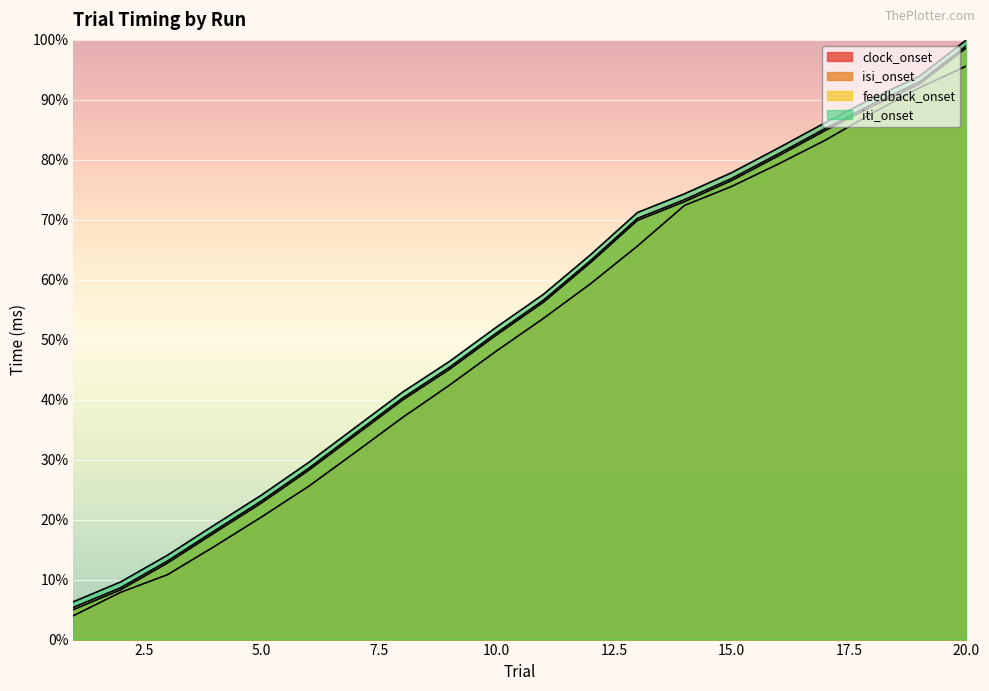

True or false: iti_onset and feedback_onset intersect in this chart.

False